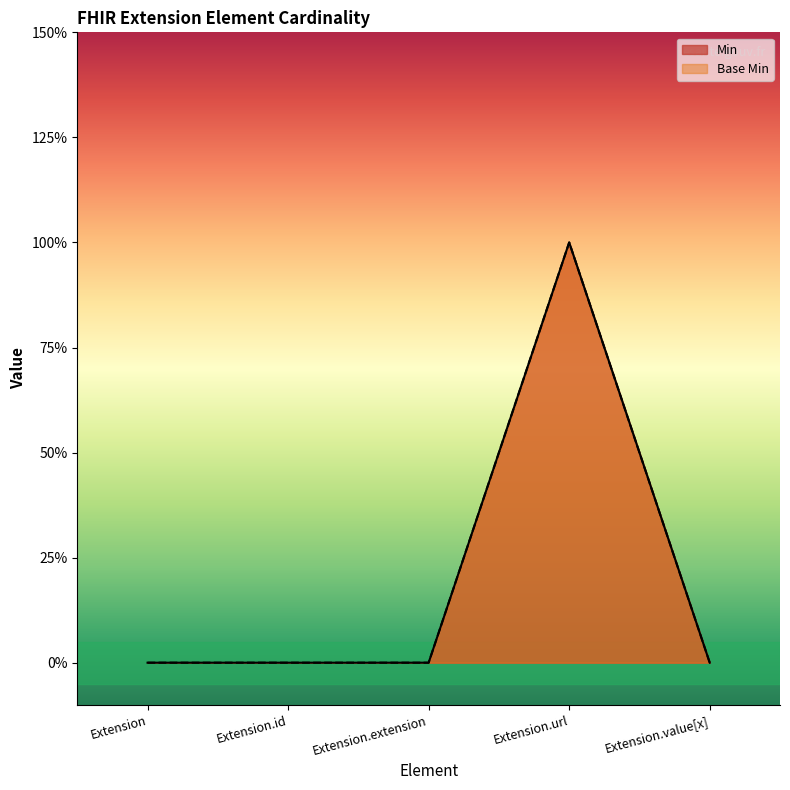

True or false: Min has a value of 0 at Extension.id.

True